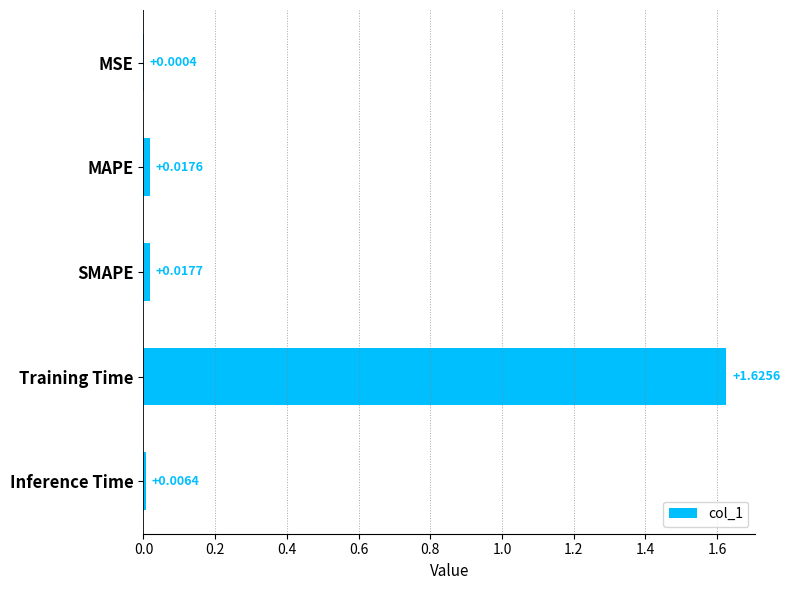

How many distinct data groups are displayed?

1